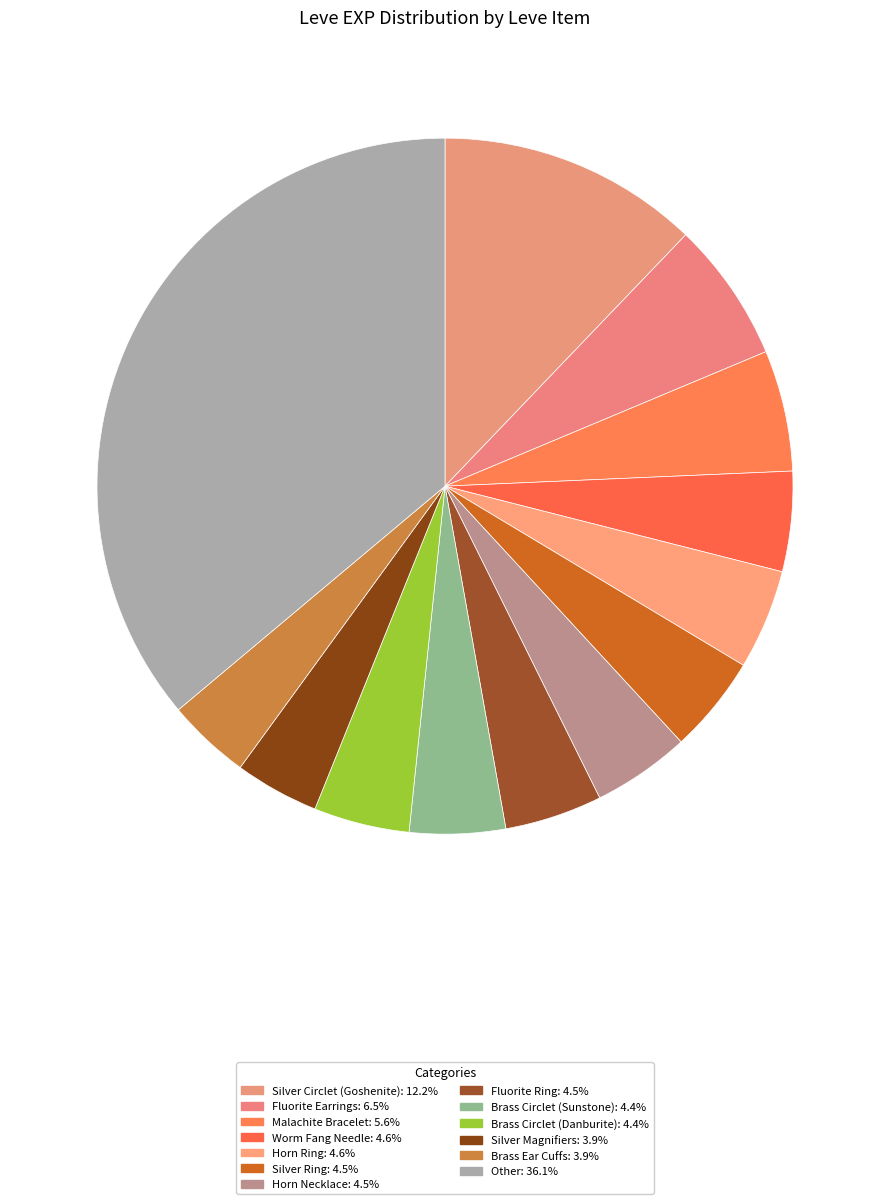

What is the largest slice in the pie chart?

Silver Circlet (Goshenite)